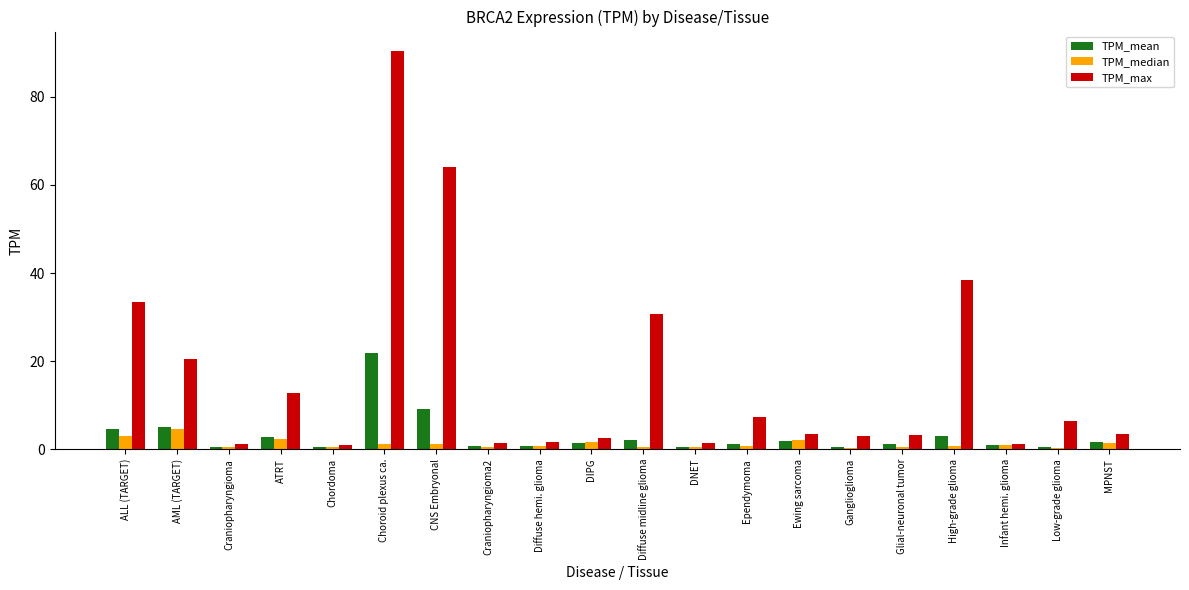

At which label does TPM_median reach its peak?

AML (TARGET)